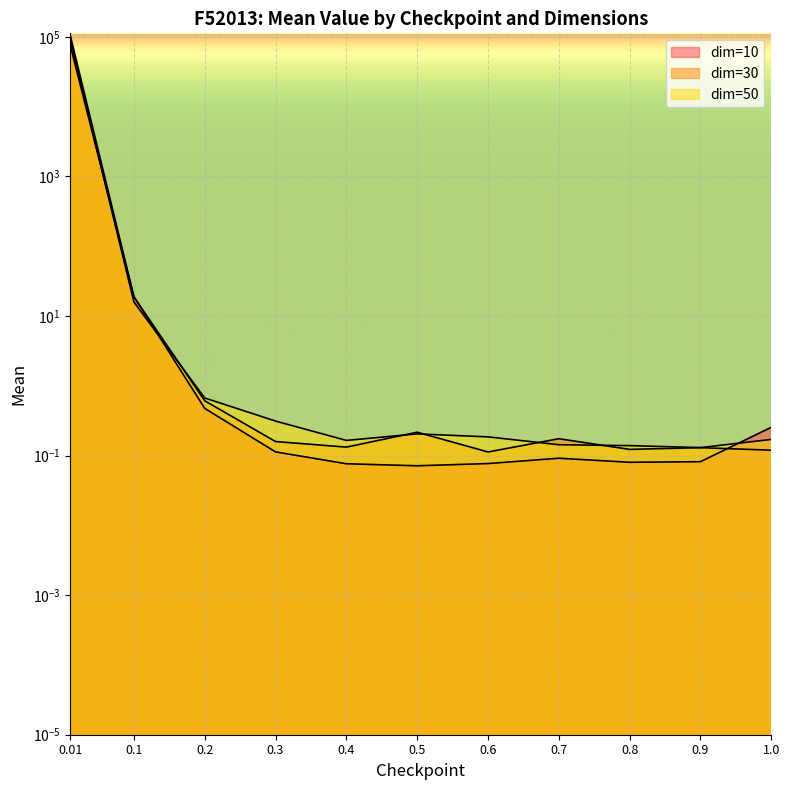

The value of mean_dim10 at 0.4 is 0.1. True or false?

False